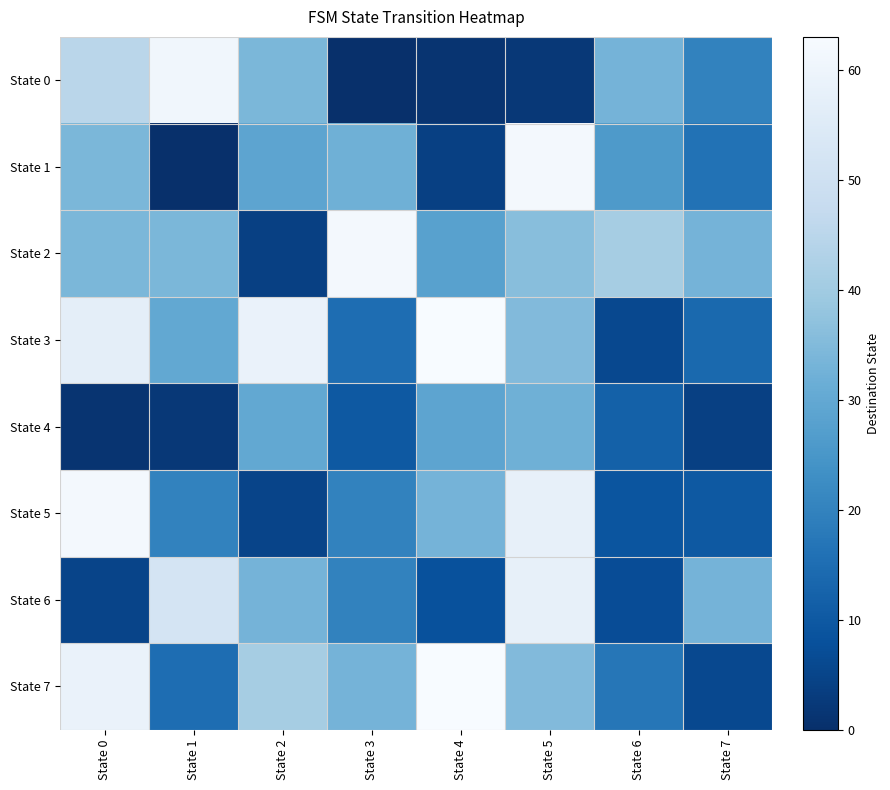

At State 6, list the series in order from largest to smallest.

State 2, State 0, State 1, State 7, State 4, State 5, State 6, State 3